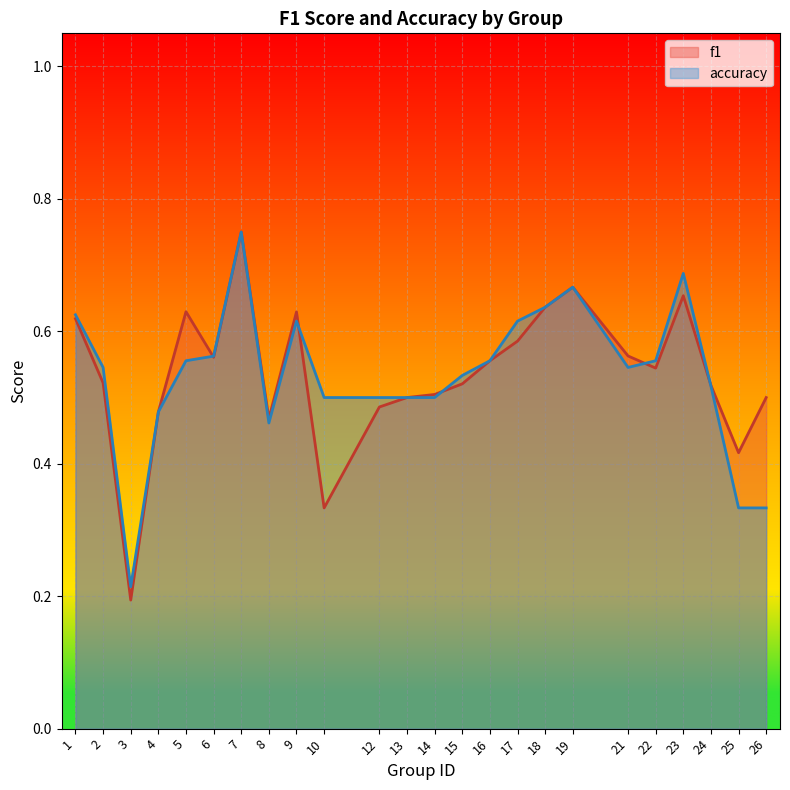

What is the value of the accuracy point at the 14th from the left?

0.5